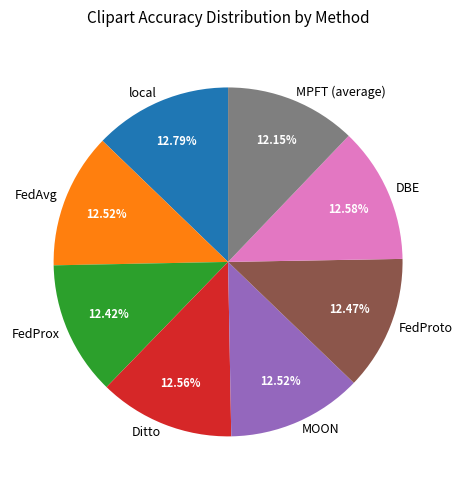

Is DBE the majority of the pie?

No